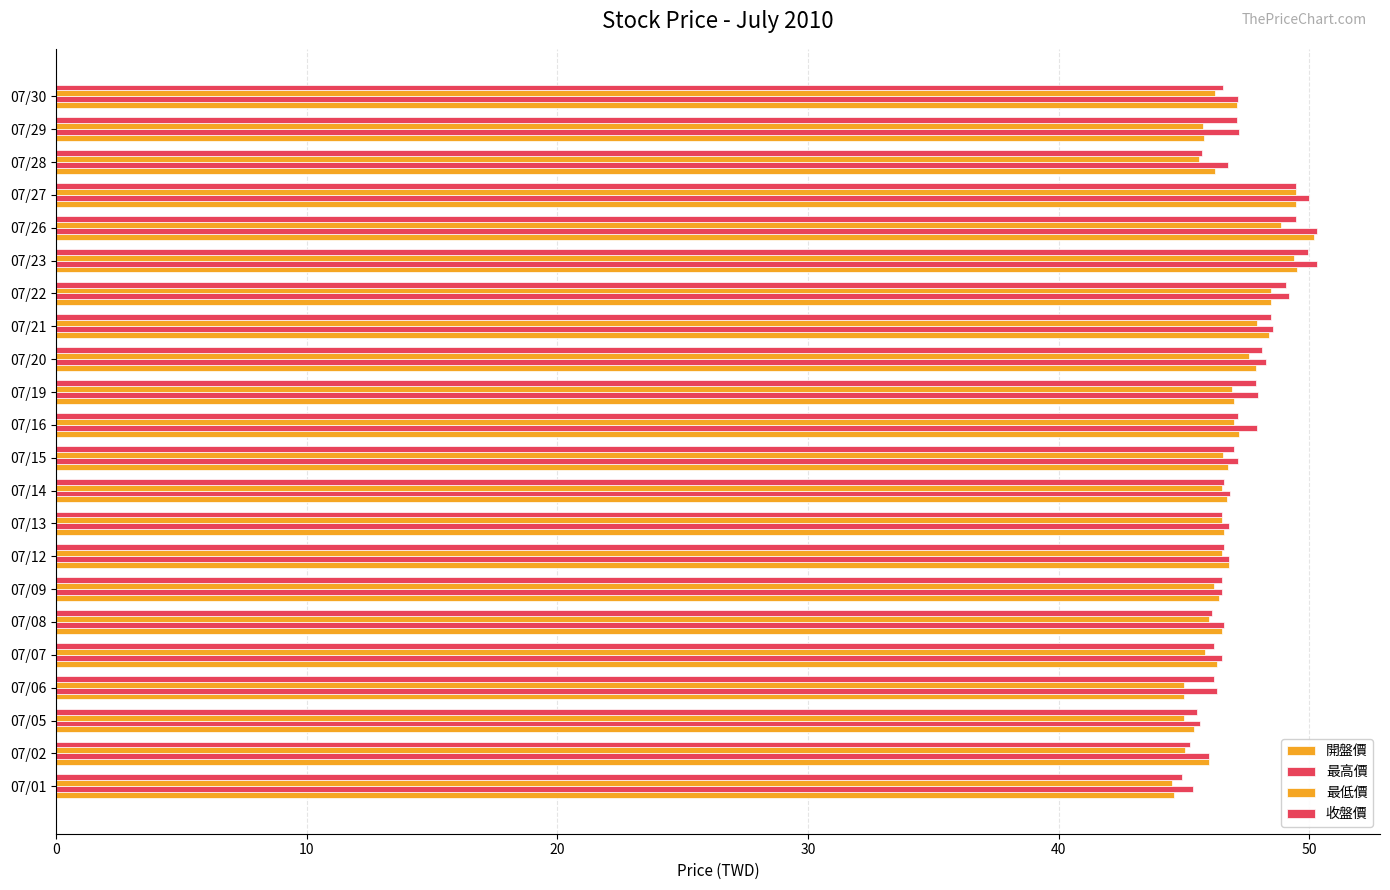

Reading right to left, extract all data points from this chart.

開盤價: 47.1	45.8	46.2	49.5	50.2	49.5	48.5	48.4	47.9	47.0	47.2	46.8	46.7	46.6	46.8	46.4	46.5	46.3	45.0	45.4	46.0	44.6
最高價: 47.1	47.2	46.8	50.0	50.3	50.3	49.2	48.5	48.2	48.0	47.9	47.1	46.9	46.8	46.8	46.5	46.6	46.5	46.3	45.6	46.0	45.4
最低價: 46.2	45.8	45.6	49.5	48.9	49.4	48.5	47.9	47.6	46.9	47.0	46.5	46.5	46.5	46.5	46.2	46.0	45.9	45.0	45.0	45.0	44.5
收盤價: 46.5	47.1	45.7	49.5	49.5	50.0	49.0	48.5	48.1	47.9	47.1	47.0	46.6	46.5	46.6	46.5	46.1	46.2	46.2	45.5	45.2	44.9